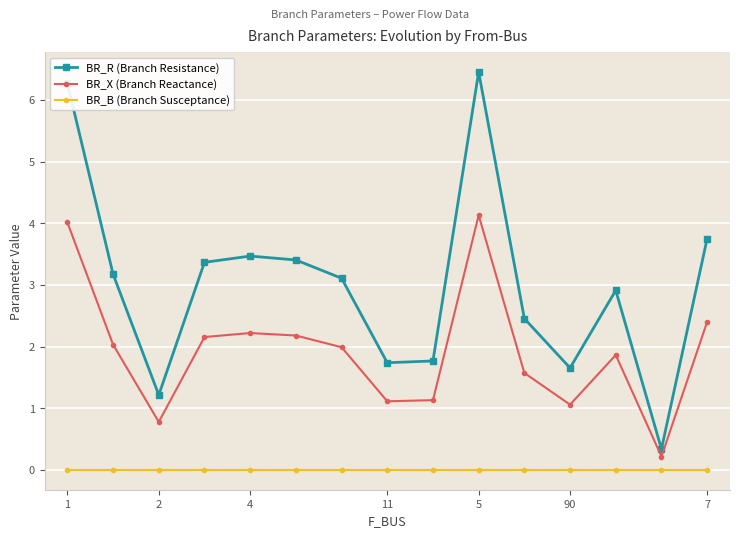

List the series in order of their overall mean, highest first.

BR_R (Branch Resistance), BR_X (Branch Reactance), BR_B (Branch Susceptance)